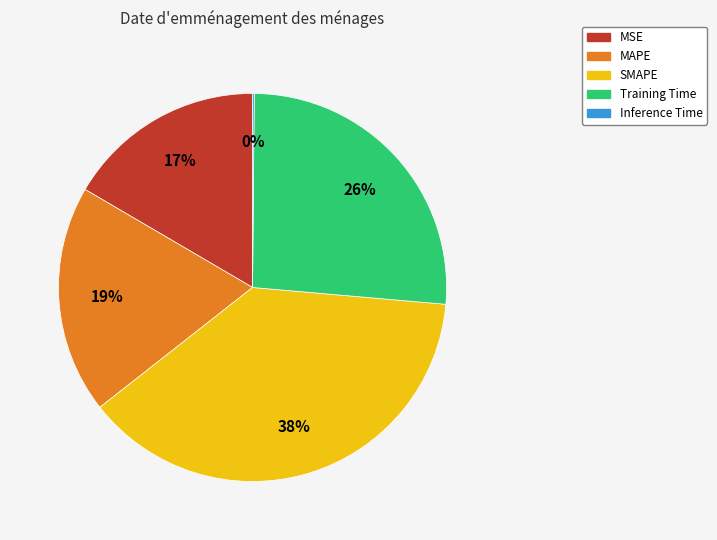

What is the largest slice in the pie chart?

SMAPE